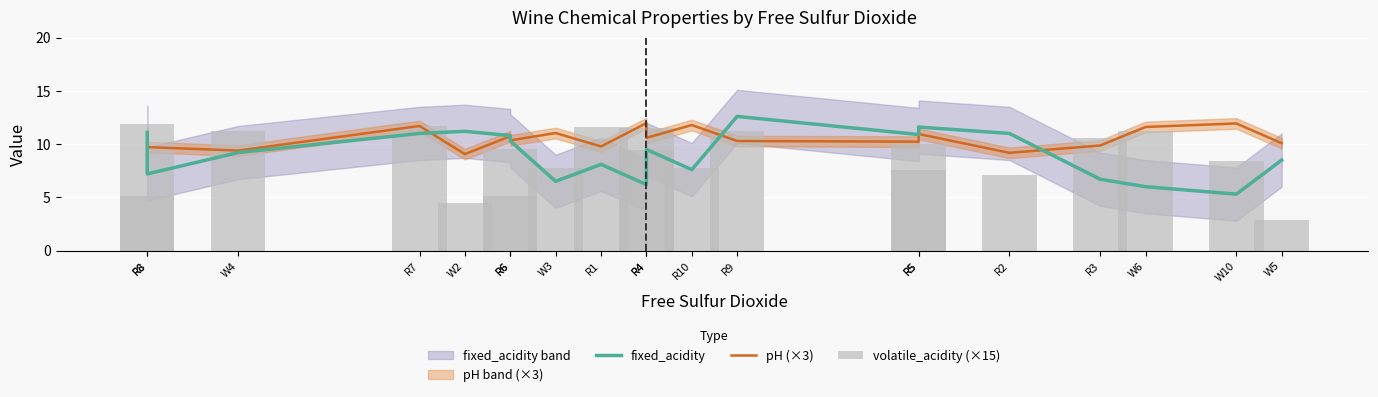

What is the total value across all series at R6?

31.1